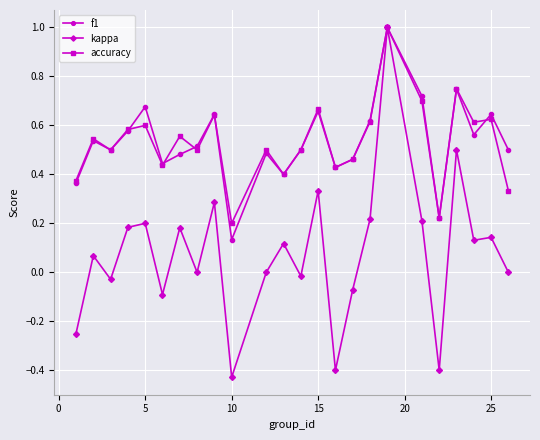

What is the maximum value for f1?

1.0